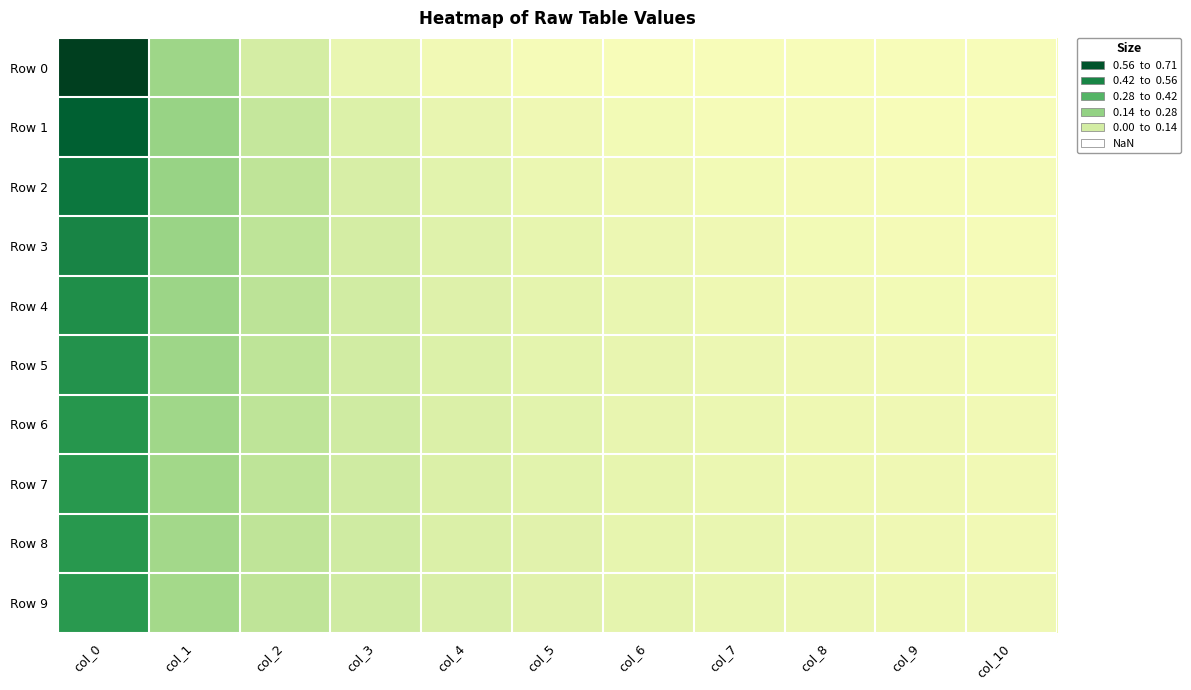

Reading left to right, list all the values displayed in this chart.

Row 0: col_0=0.7	col_1=0.2	col_2=0.1	col_3=0.0	col_4=0.0	col_5=0.0	col_6=0.0	col_7=0.0	col_8=0.0	col_9=0.0	col_10=0.0
Row 1: col_0=0.6	col_1=0.2	col_2=0.1	col_3=0.1	col_4=0.0	col_5=0.0	col_6=0.0	col_7=0.0	col_8=0.0	col_9=0.0	col_10=0.0
Row 2: col_0=0.5	col_1=0.2	col_2=0.1	col_3=0.1	col_4=0.0	col_5=0.0	col_6=0.0	col_7=0.0	col_8=0.0	col_9=0.0	col_10=0.0
Row 3: col_0=0.5	col_1=0.2	col_2=0.1	col_3=0.1	col_4=0.0	col_5=0.0	col_6=0.0	col_7=0.0	col_8=0.0	col_9=0.0	col_10=0.0
Row 4: col_0=0.5	col_1=0.2	col_2=0.1	col_3=0.1	col_4=0.0	col_5=0.0	col_6=0.0	col_7=0.0	col_8=0.0	col_9=0.0	col_10=0.0
Row 5: col_0=0.5	col_1=0.2	col_2=0.1	col_3=0.1	col_4=0.1	col_5=0.0	col_6=0.0	col_7=0.0	col_8=0.0	col_9=0.0	col_10=0.0
Row 6: col_0=0.5	col_1=0.2	col_2=0.1	col_3=0.1	col_4=0.1	col_5=0.0	col_6=0.0	col_7=0.0	col_8=0.0	col_9=0.0	col_10=0.0
Row 7: col_0=0.4	col_1=0.2	col_2=0.1	col_3=0.1	col_4=0.1	col_5=0.0	col_6=0.0	col_7=0.0	col_8=0.0	col_9=0.0	col_10=0.0
Row 8: col_0=0.4	col_1=0.2	col_2=0.1	col_3=0.1	col_4=0.1	col_5=0.0	col_6=0.0	col_7=0.0	col_8=0.0	col_9=0.0	col_10=0.0
Row 9: col_0=0.4	col_1=0.2	col_2=0.1	col_3=0.1	col_4=0.1	col_5=0.0	col_6=0.0	col_7=0.0	col_8=0.0	col_9=0.0	col_10=0.0